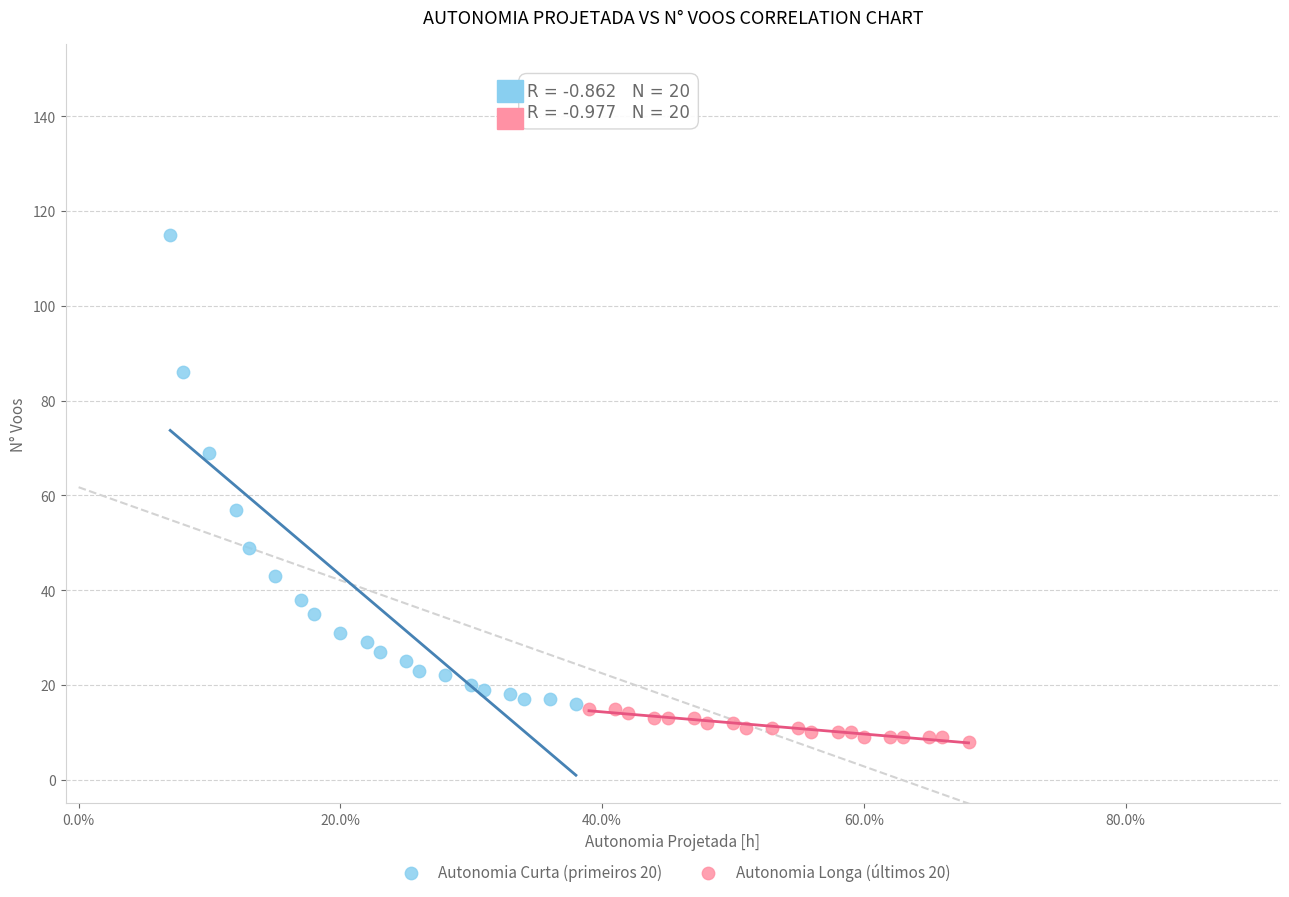

Which series reaches the minimum Y coordinate?

Autonomia Longa (últimos 20)